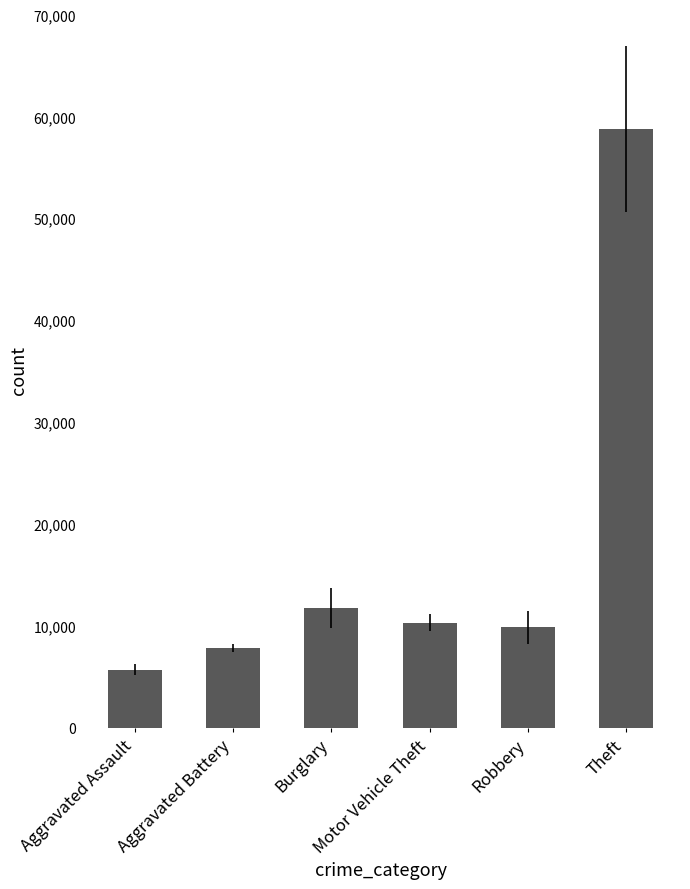

Reading left to right, transcribe all the data shown in this chart.

Aggravated Assault=5682.3	Aggravated Battery=7810.0	Burglary=11769.5	Motor Vehicle Theft=10276.0	Robbery=9835.0	Theft=58750.0